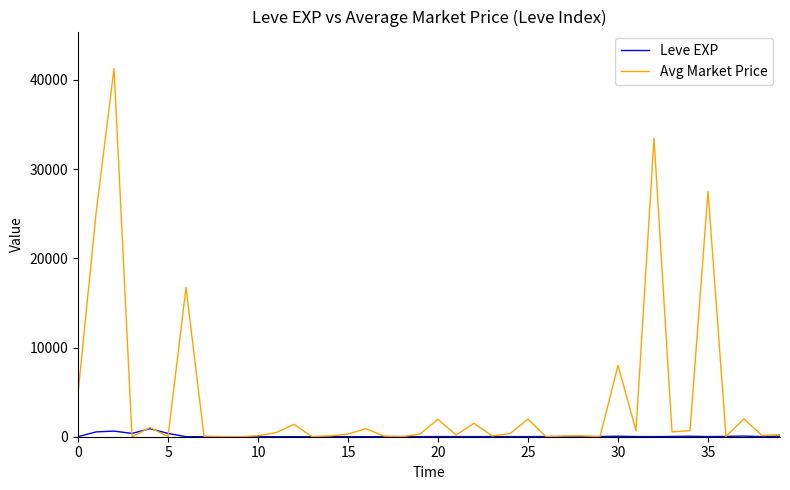

List the series in order of their overall mean, lowest first.

Leve EXP, Avg Market Price